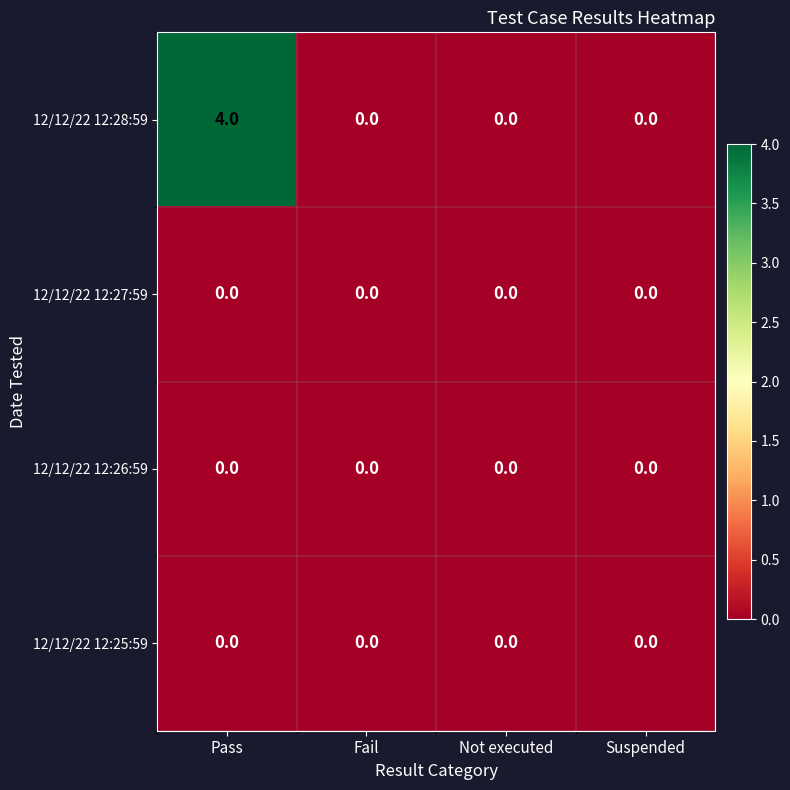

How many series are shown in this chart?

4